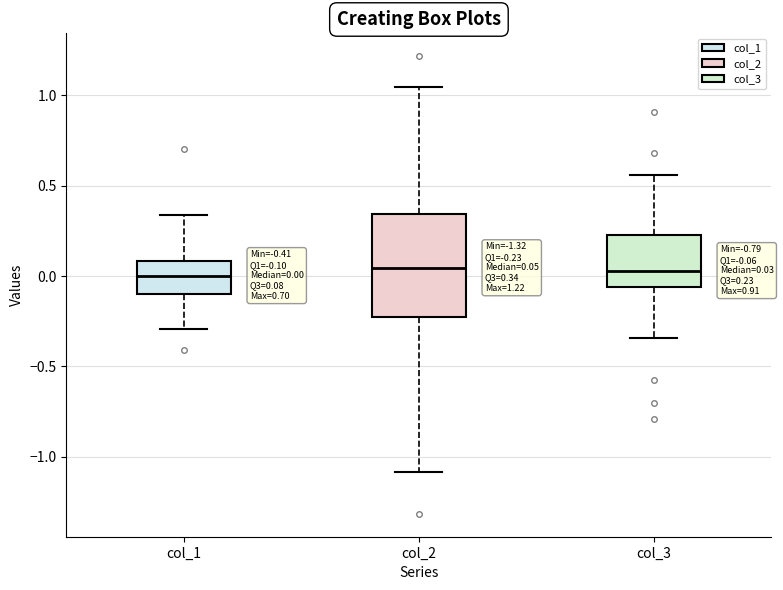

Which box is the tallest, from its lower edge to its upper edge?

col_2